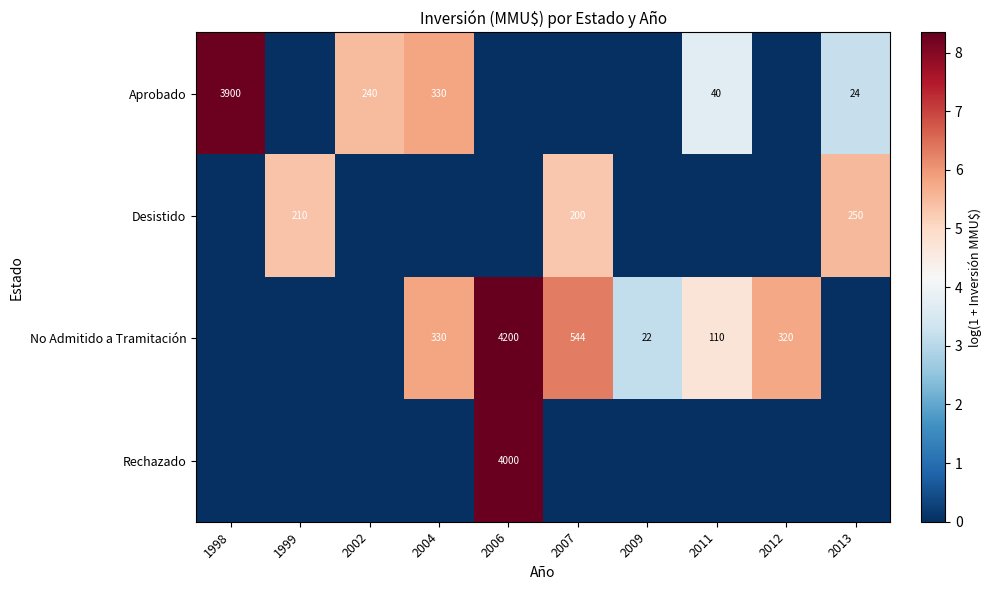

What is the spread (max minus min) of values at 2007?

6.3